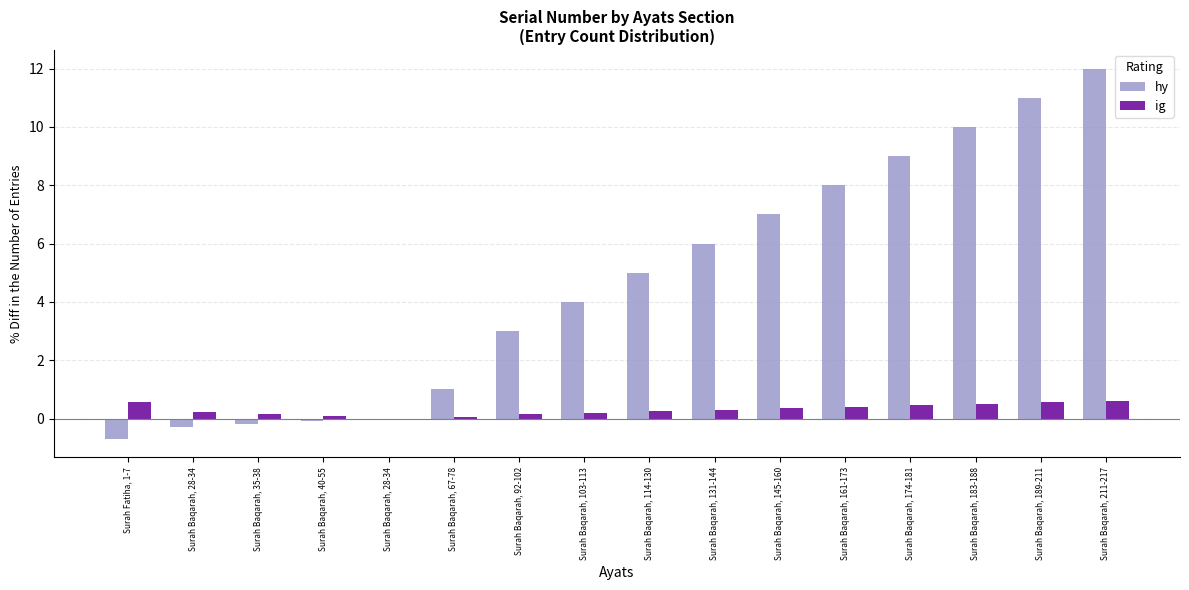

List the series in order of their overall mean, highest first.

hy, ig